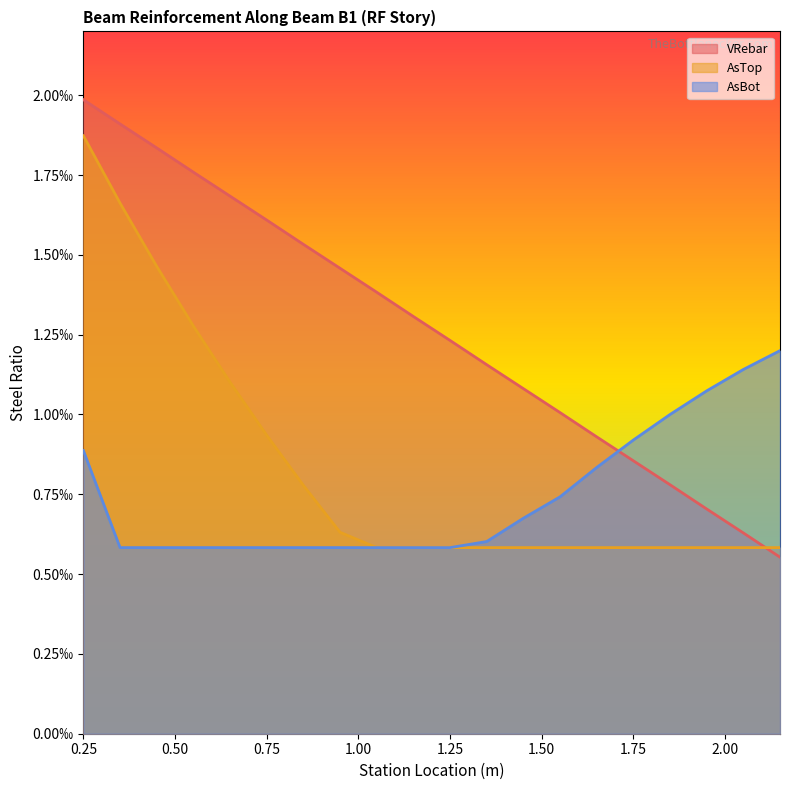

Which series has the widest spread of values?

VRebar